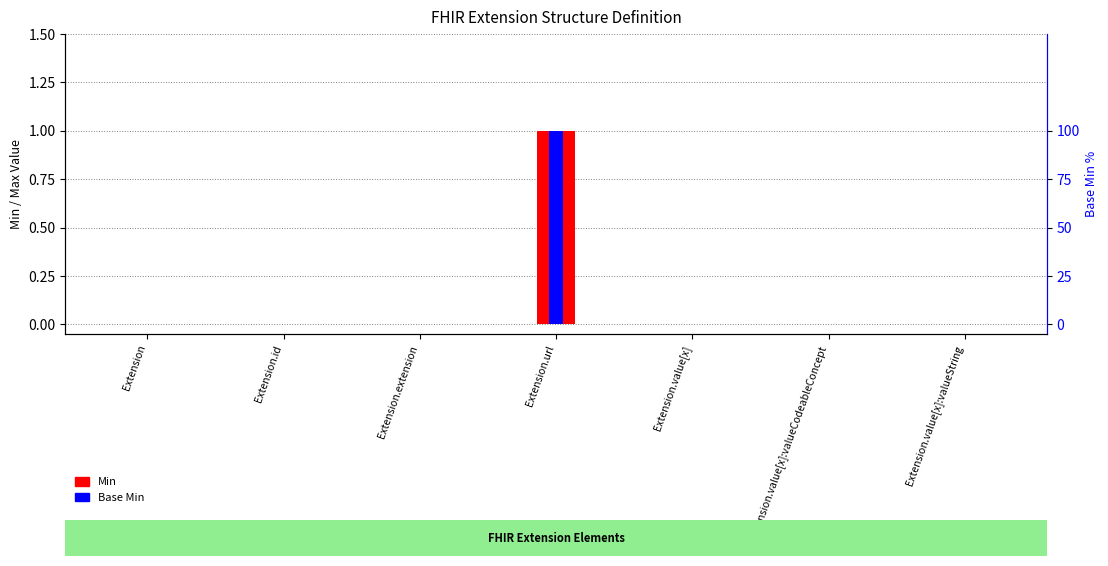

Count the number of categories in the chart.

7